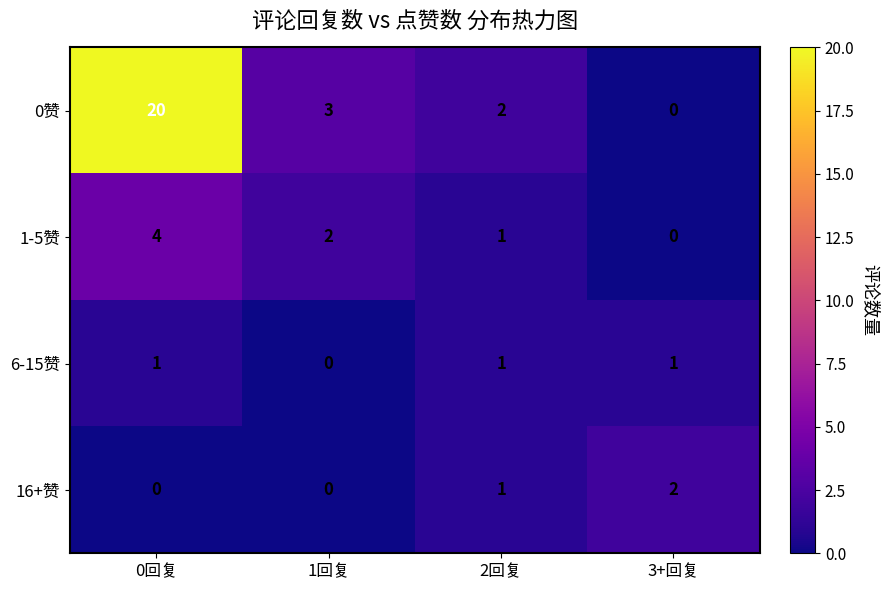

True or false: 6-15赞 has a value of 1 at 3+回复.

True